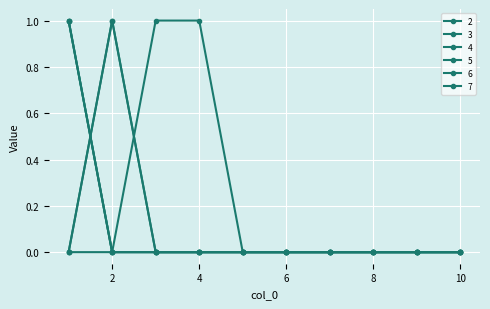

Which label corresponds to the largest value in the chart?

1